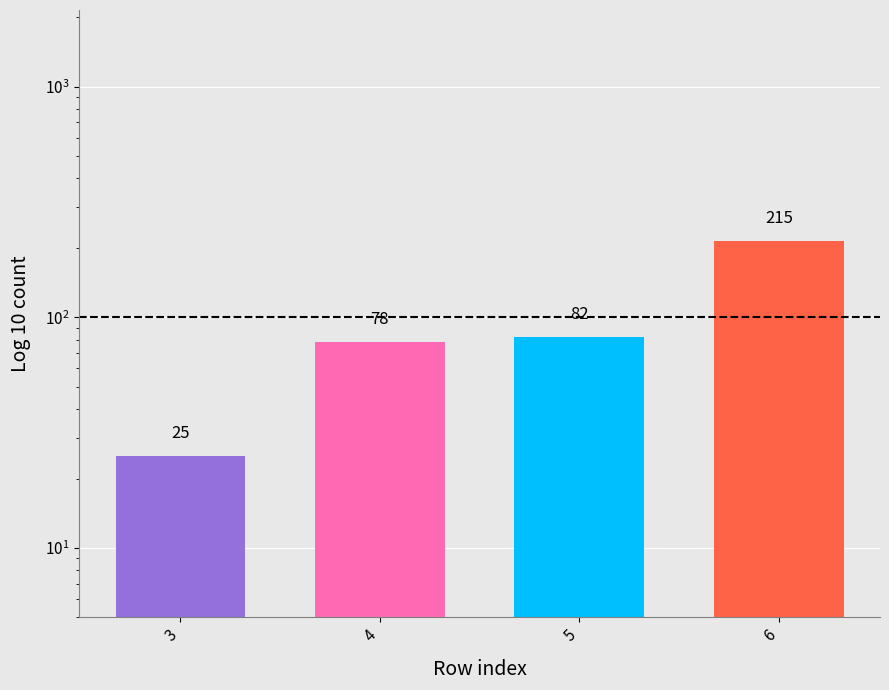

At which label does the data first exceed 82?

6